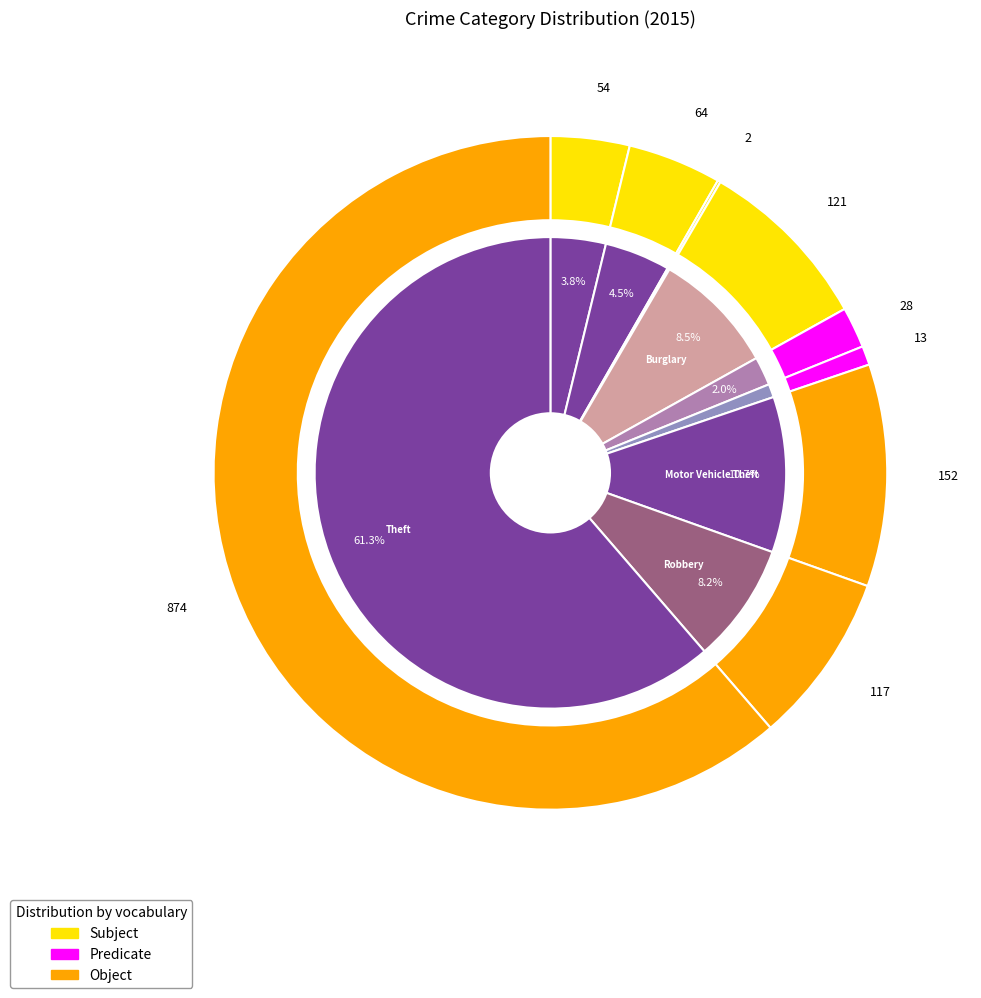

How many segments does this pie chart have?

9